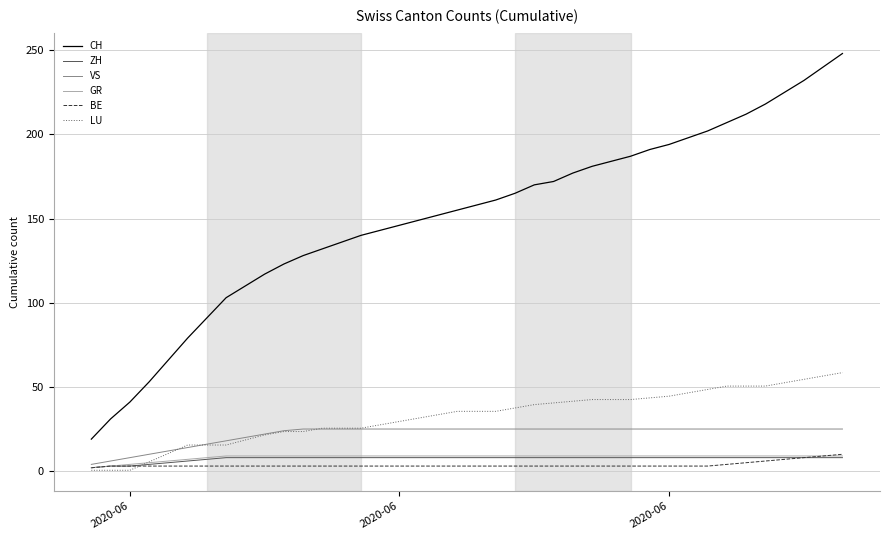

Which series has the largest range (max minus min)?

CH